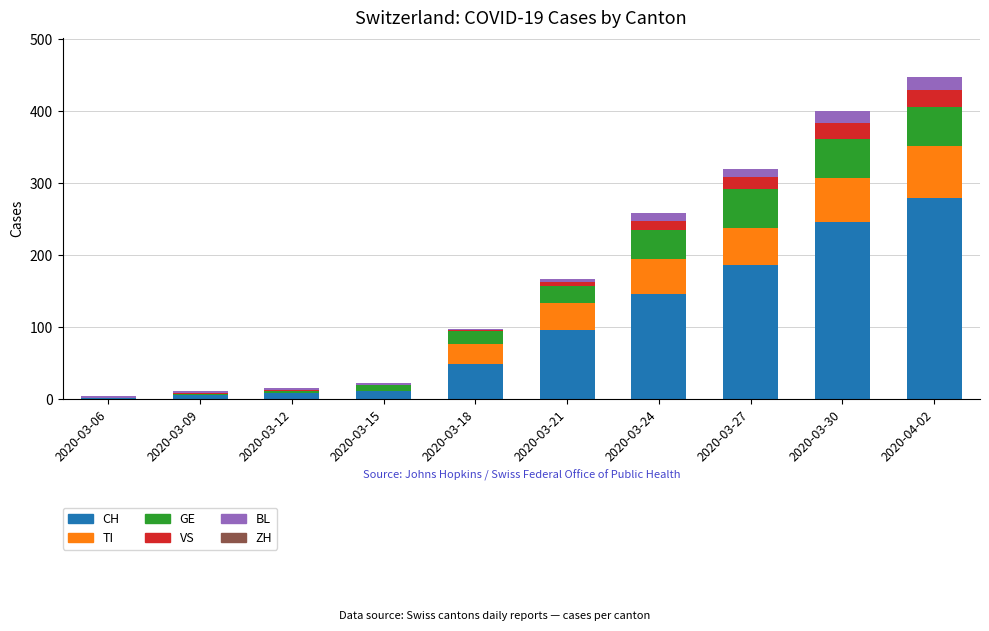

Does the chart contain stacked bars?

Yes